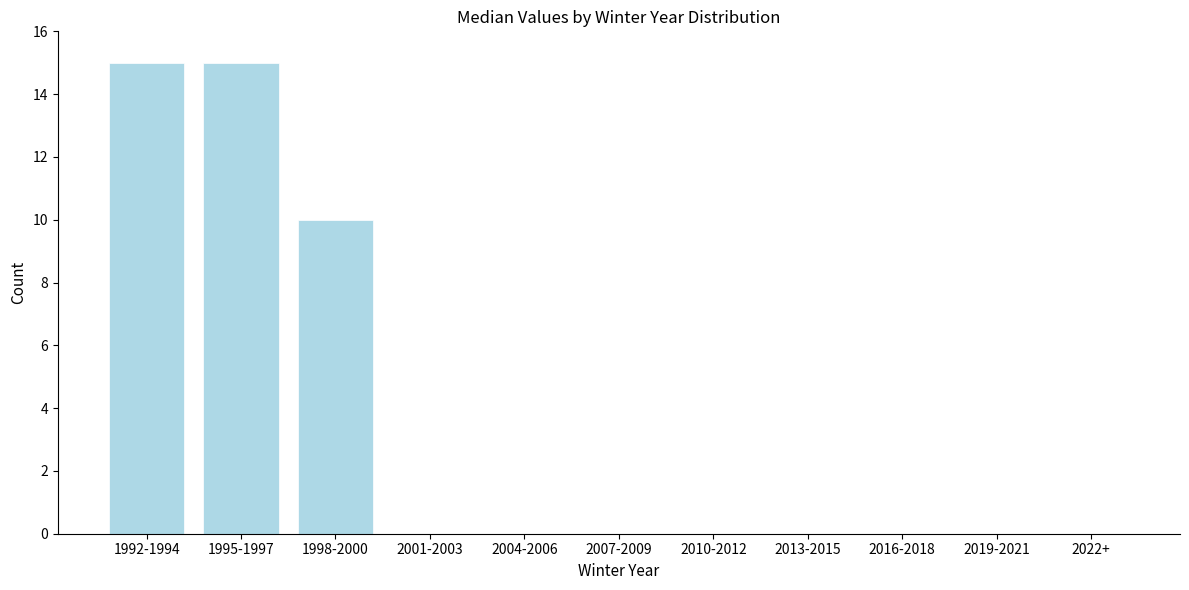

Reading right to left, extract all data points from this chart.

2022+=0	2019-2021=0	2016-2018=0	2013-2015=0	2010-2012=0	2007-2009=0	2004-2006=0	2001-2003=0	1998-2000=10	1995-1997=15	1992-1994=15